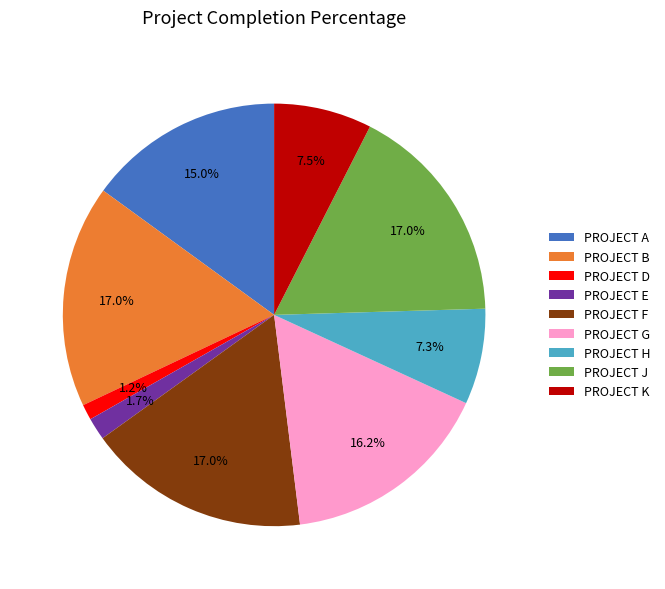

To the nearest percent, what percentage of the pie is PROJECT J?

17%